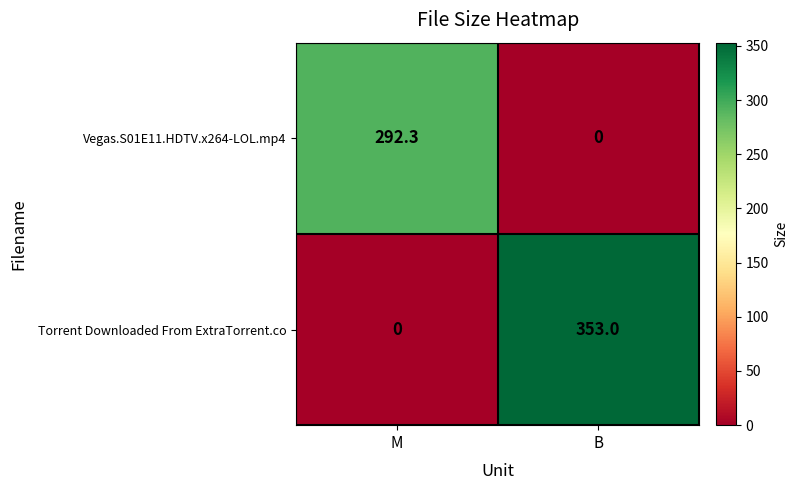

At which category is the sum across all series the highest?

B